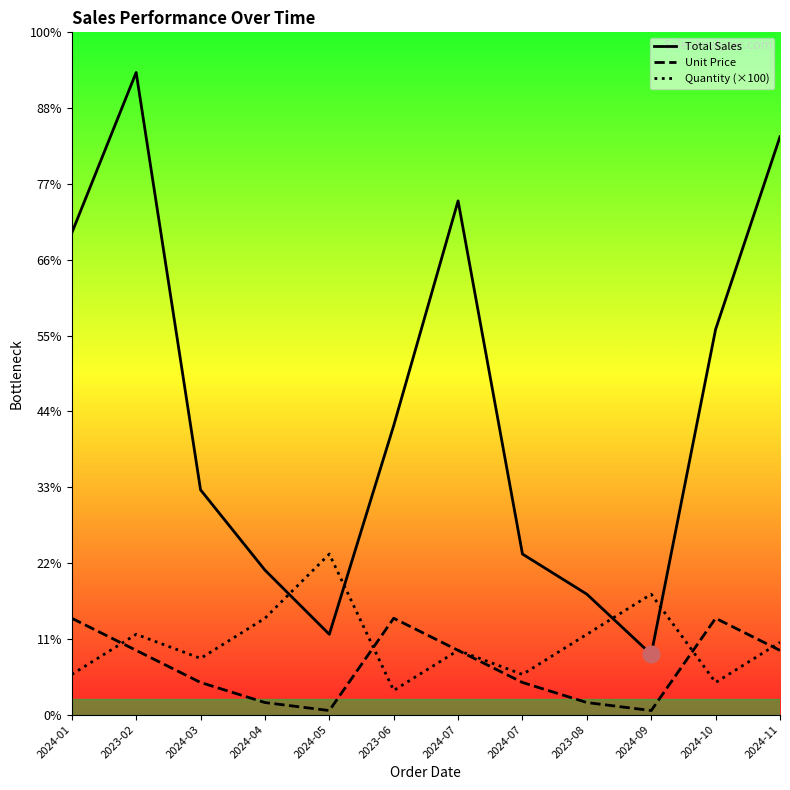

What is the difference between the highest and lowest values at 2023-08?

1350